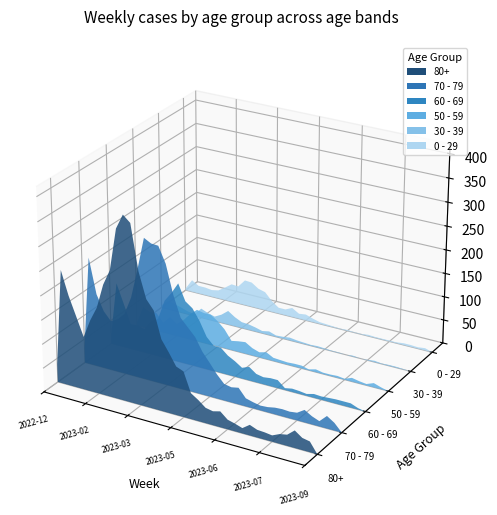

Reading right to left, list all the values displayed in this chart.

80+: 2023-09-04=0	2023-08-28=22	2023-08-21=25	2023-08-14=36	2023-08-07=23	2023-07-31=20	2023-07-24=13	2023-07-17=15	2023-07-10=16	2023-07-03=22	2023-06-26=11	2023-06-19=16	2023-06-12=20	2023-06-05=33	2023-05-29=29	2023-05-22=32	2023-05-15=44	2023-05-08=54	2023-05-01=95	2023-04-24=101	2023-04-17=126	2023-04-10=149	2023-04-03=204	2023-03-27=223	2023-03-20=275	2023-03-13=368	2023-03-06=381	2023-02-27=350	2023-02-20=263	2023-02-13=230	2023-02-06=179	2023-01-30=149	2023-01-23=111	2023-01-16=150	2023-01-09=189	2023-01-02=238	2022-12-26=38
70 - 79: 2023-09-04=0	2023-08-28=16	2023-08-21=26	2023-08-14=11	2023-08-07=17	2023-07-31=26	2023-07-24=16	2023-07-17=14	2023-07-10=15	2023-07-03=14	2023-06-26=11	2023-06-19=10	2023-06-12=13	2023-06-05=17	2023-05-29=35	2023-05-22=32	2023-05-15=35	2023-05-08=51	2023-05-01=71	2023-04-24=90	2023-04-17=117	2023-04-10=133	2023-04-03=149	2023-03-27=193	2023-03-20=253	2023-03-13=286	2023-03-06=287	2023-02-27=295	2023-02-20=227	2023-02-13=165	2023-02-06=127	2023-01-30=112	2023-01-23=104	2023-01-16=121	2023-01-09=153	2023-01-02=226	2022-12-26=32
60 - 69: 2023-09-04=0	2023-08-28=3	2023-08-21=9	2023-08-14=9	2023-08-07=9	2023-07-31=8	2023-07-24=7	2023-07-17=8	2023-07-10=4	2023-07-03=6	2023-06-26=7	2023-06-19=4	2023-06-12=17	2023-06-05=17	2023-05-29=15	2023-05-22=18	2023-05-15=29	2023-05-08=23	2023-05-01=33	2023-04-24=41	2023-04-17=54	2023-04-10=54	2023-04-03=69	2023-03-27=99	2023-03-20=122	2023-03-13=133	2023-03-06=167	2023-02-27=143	2023-02-20=123	2023-02-13=80	2023-02-06=72	2023-01-30=51	2023-01-23=55	2023-01-16=54	2023-01-09=94	2023-01-02=134	2022-12-26=16
50 - 59: 2023-09-04=0	2023-08-28=4	2023-08-21=9	2023-08-14=3	2023-08-07=5	2023-07-31=8	2023-07-24=2	2023-07-17=4	2023-07-10=3	2023-07-03=3	2023-06-26=6	2023-06-19=2	2023-06-12=6	2023-06-05=6	2023-05-29=5	2023-05-22=6	2023-05-15=7	2023-05-08=15	2023-05-01=11	2023-04-24=16	2023-04-17=25	2023-04-10=23	2023-04-03=20	2023-03-27=41	2023-03-20=55	2023-03-13=65	2023-03-06=65	2023-02-27=68	2023-02-20=55	2023-02-13=38	2023-02-06=26	2023-01-30=37	2023-01-23=21	2023-01-16=38	2023-01-09=37	2023-01-02=44	2022-12-26=5
30 - 39: 2023-09-04=0	2023-08-28=1	2023-08-21=2	2023-08-14=2	2023-08-07=1	2023-07-31=3	2023-07-24=1	2023-07-17=0	2023-07-10=2	2023-07-03=0	2023-06-26=1	2023-06-19=1	2023-06-12=2	2023-06-05=3	2023-05-29=2	2023-05-22=3	2023-05-15=4	2023-05-08=6	2023-05-01=4	2023-04-24=3	2023-04-17=8	2023-04-10=5	2023-04-03=9	2023-03-27=12	2023-03-20=13	2023-03-13=20	2023-03-06=30	2023-02-27=18	2023-02-20=10	2023-02-13=14	2023-02-06=20	2023-01-30=4	2023-01-23=6	2023-01-16=11	2023-01-09=15	2023-01-02=18	2022-12-26=5
0 - 29: 2023-09-04=0	2023-08-28=5	2023-08-21=3	2023-08-14=4	2023-08-07=4	2023-07-31=2	2023-07-24=2	2023-07-17=2	2023-07-10=2	2023-07-03=3	2023-06-26=1	2023-06-19=1	2023-06-12=2	2023-06-05=1	2023-05-29=2	2023-05-22=3	2023-05-15=4	2023-05-08=8	2023-05-01=13	2023-04-24=11	2023-04-17=20	2023-04-10=13	2023-04-03=13	2023-03-27=24	2023-03-20=40	2023-03-13=44	2023-03-06=54	2023-02-27=55	2023-02-20=38	2023-02-13=39	2023-02-06=28	2023-01-30=18	2023-01-23=15	2023-01-16=17	2023-01-09=17	2023-01-02=26	2022-12-26=4